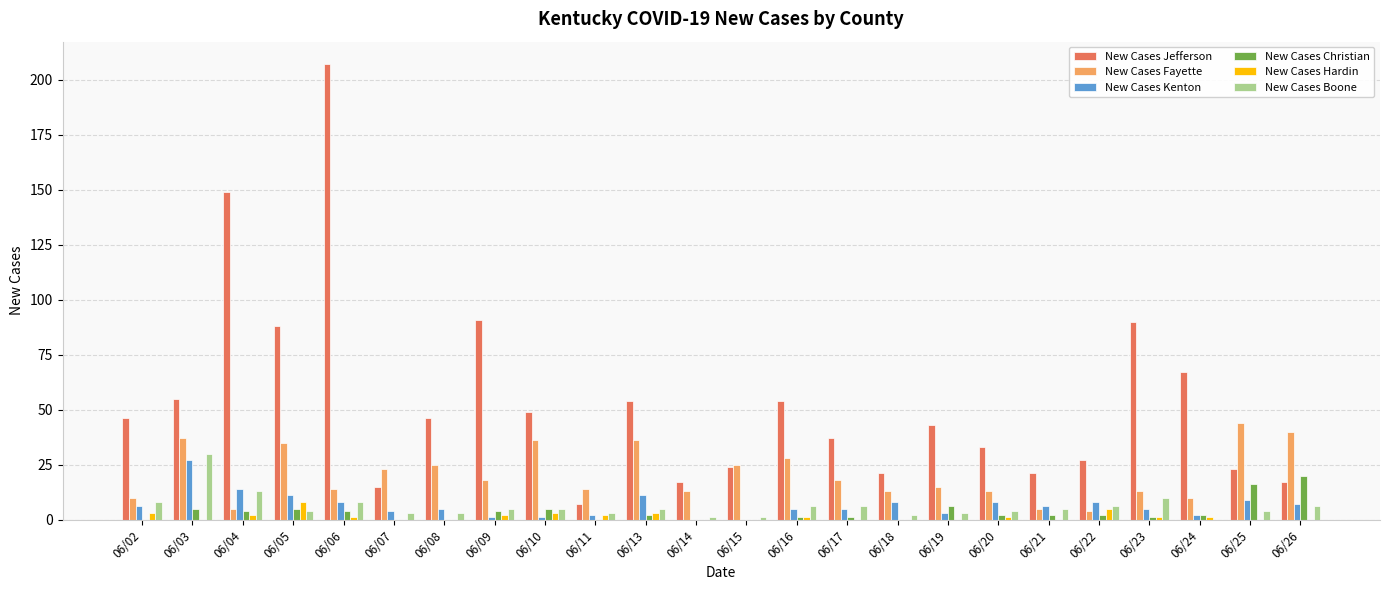

True or false: New Cases Christian has a value of 4 at 06/06.

True